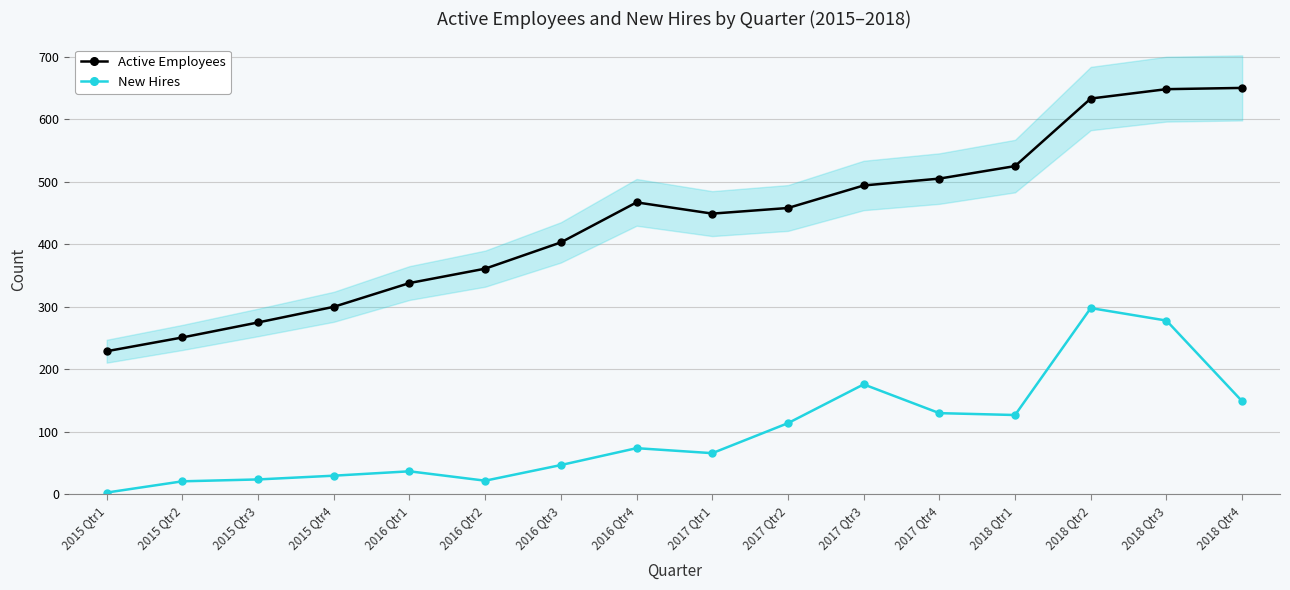

What is the sum of all Active Employees values?

6986